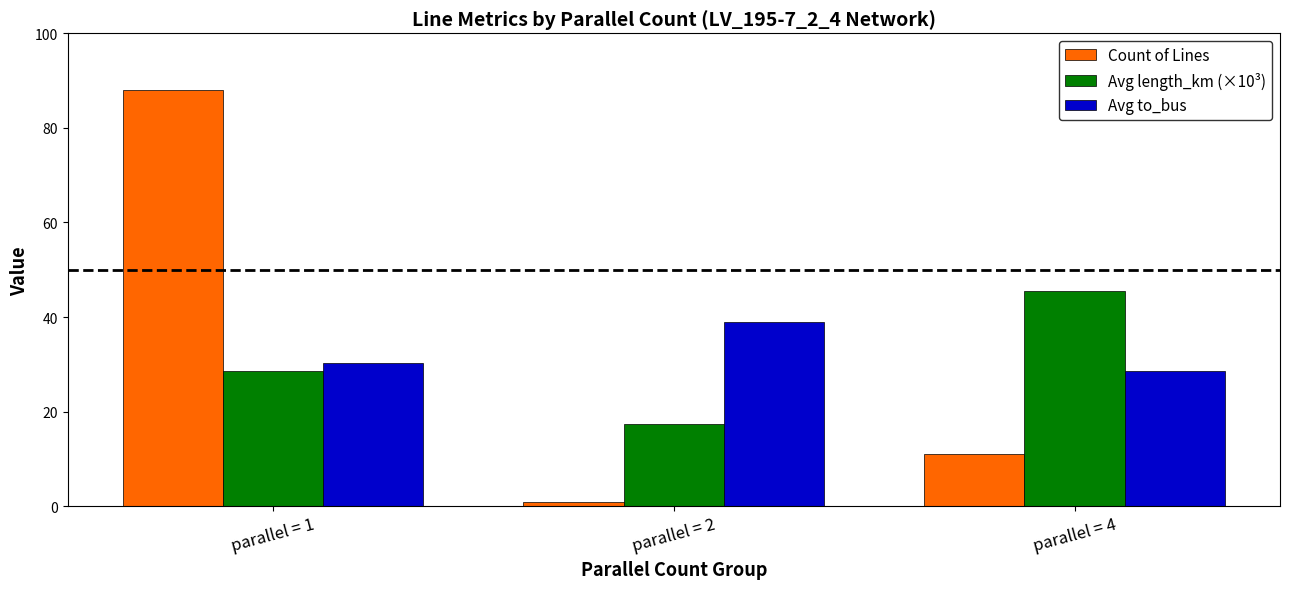

What is the spread (max minus min) of values at parallel = 4?

34.6